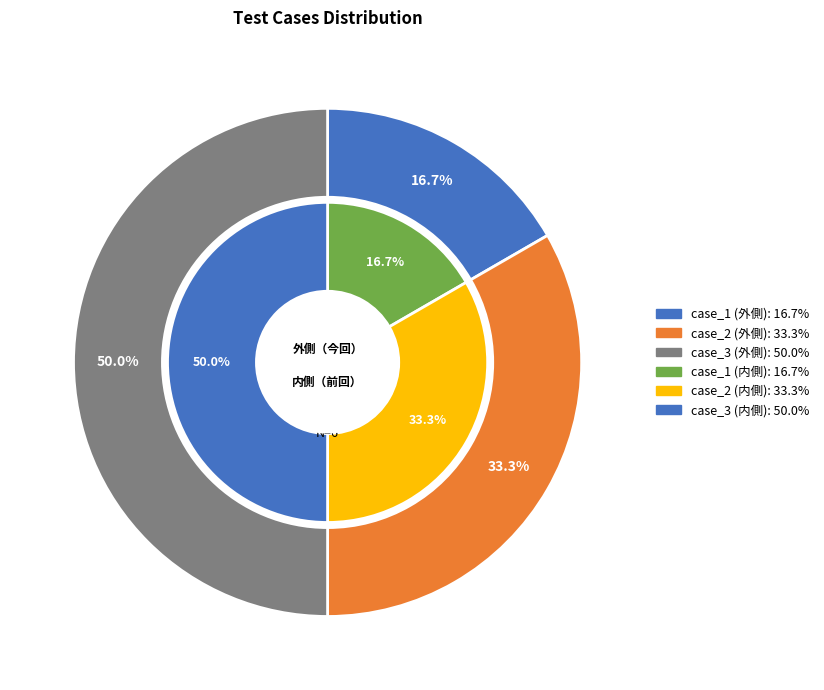

Is there any slice that represents more than half of the pie?

No